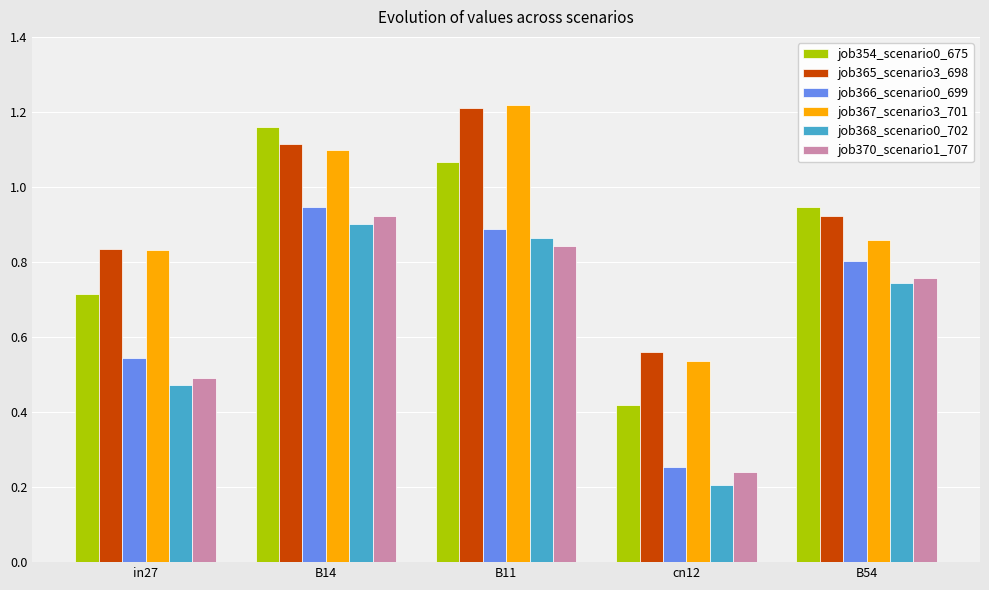

The value of job366_scenario0_699 at B11 is 1.5. True or false?

False